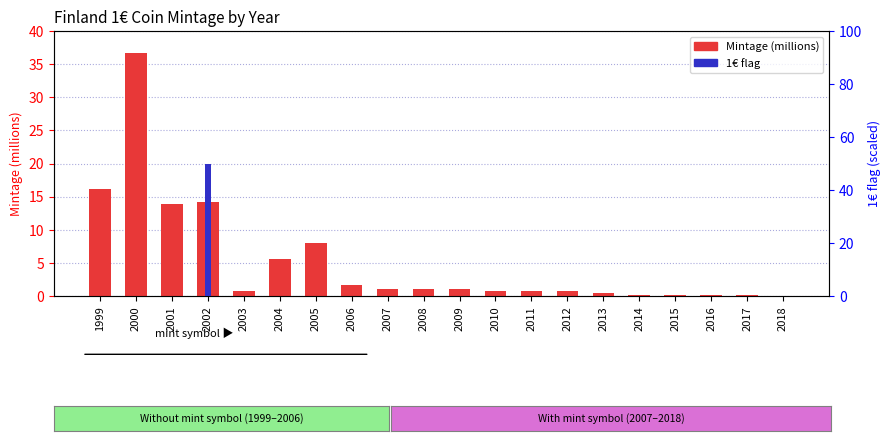

What is the total value across all series at 2002?

64.1